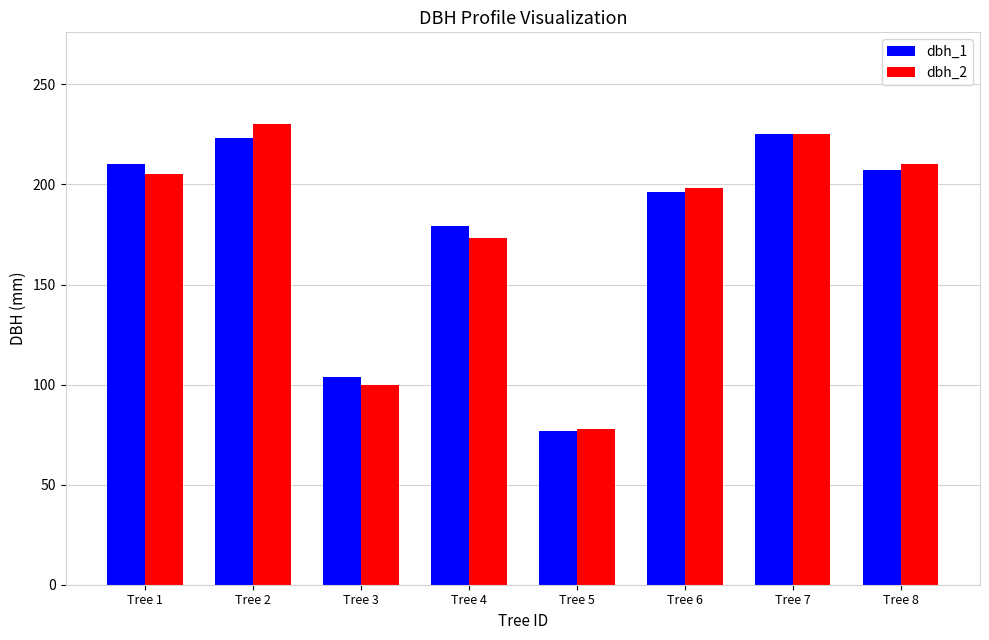

What is the maximum value for dbh_2?

230